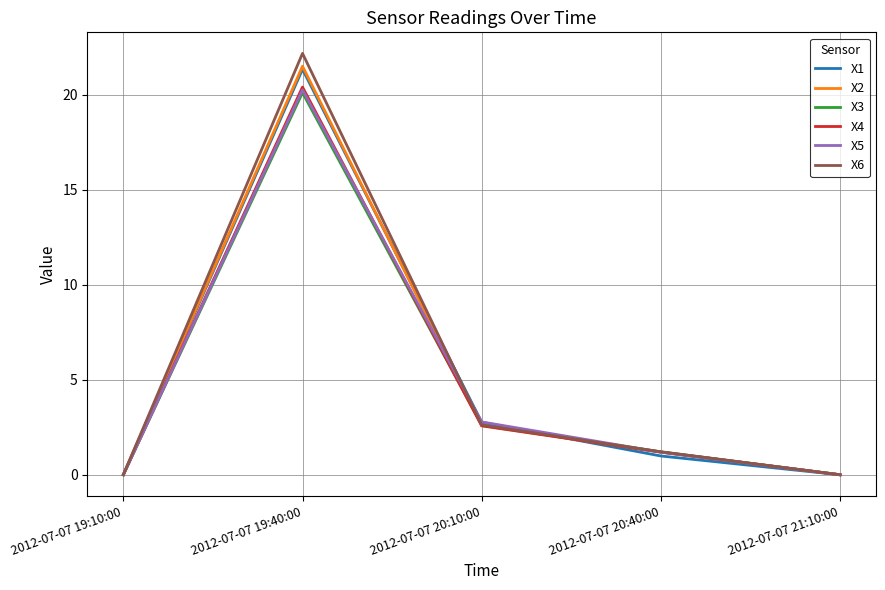

Which series has the widest spread of values?

X6